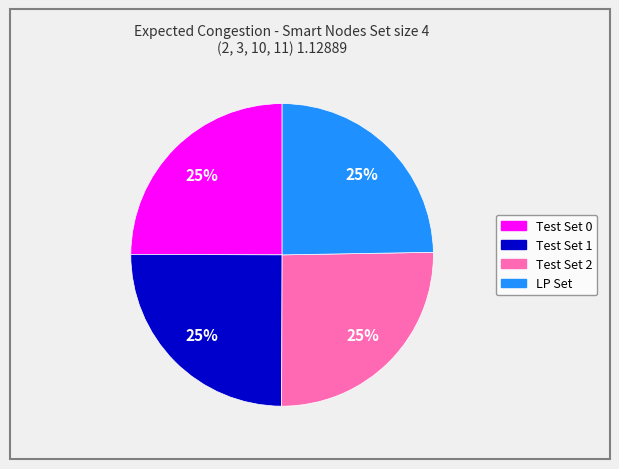

How many slices are in this pie chart?

4